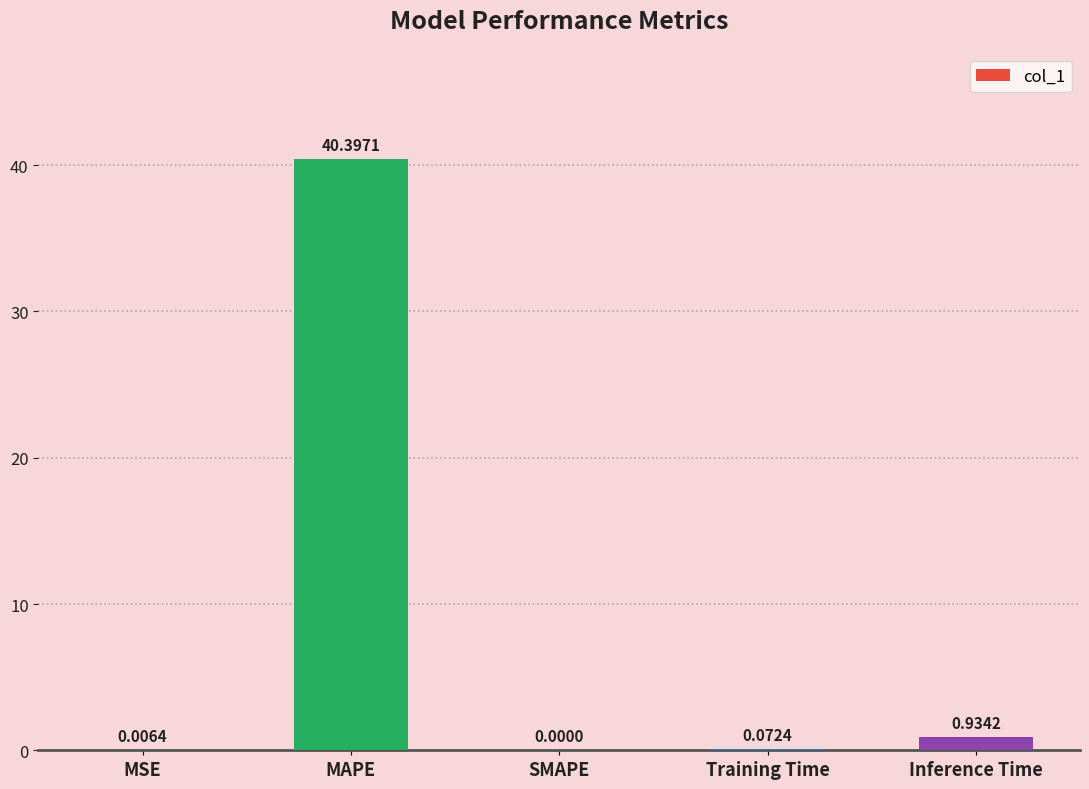

At which category does the chart reach its peak across all series?

MAPE